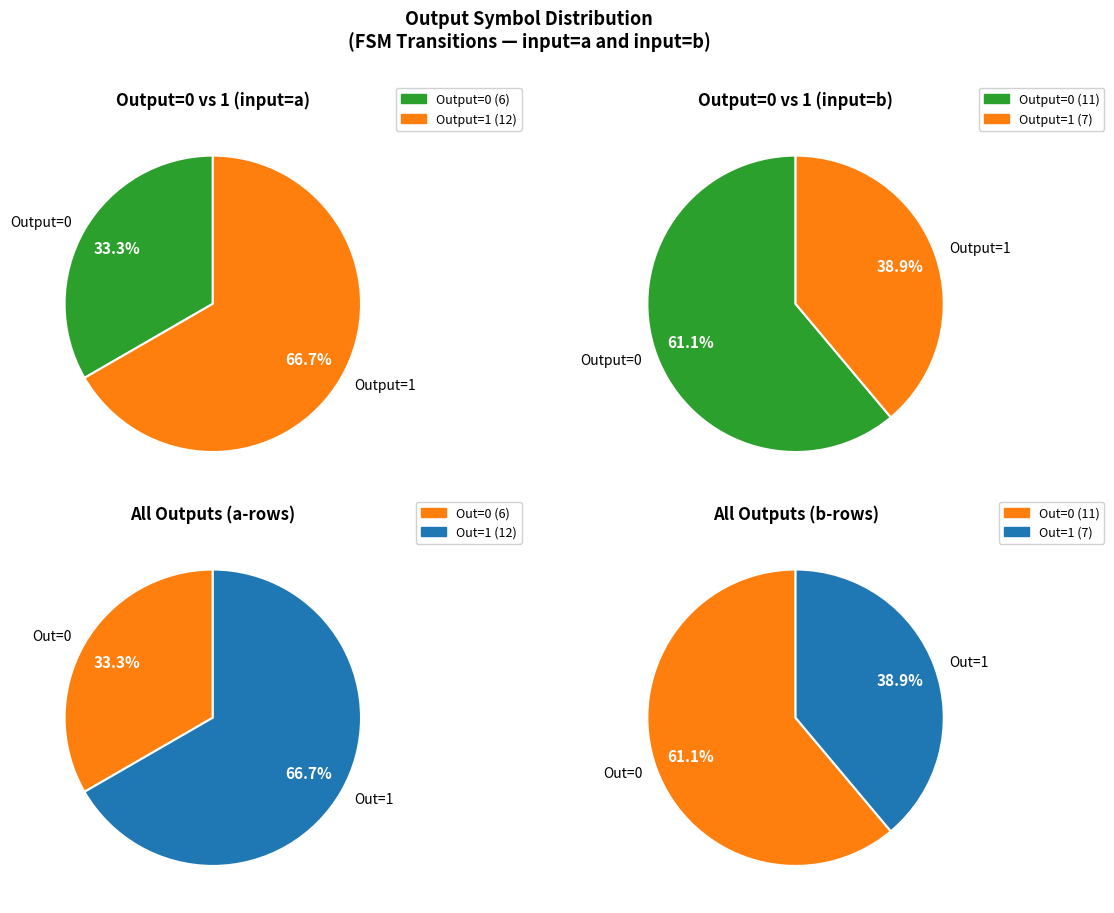

True or false: output_symbol=0 (b) accounts for 18% of the total.

False